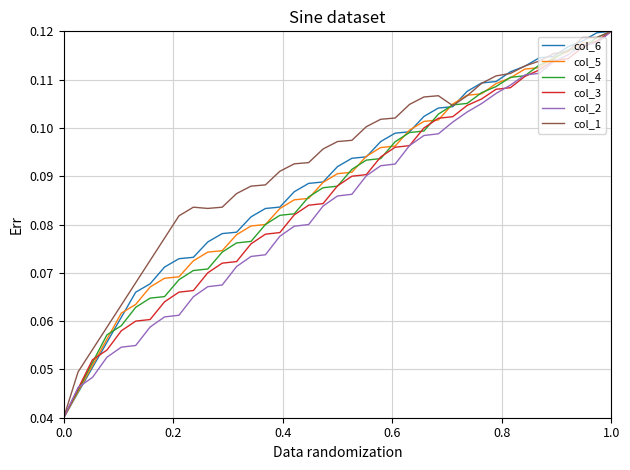

Which series has the largest total across all categories?

col_1